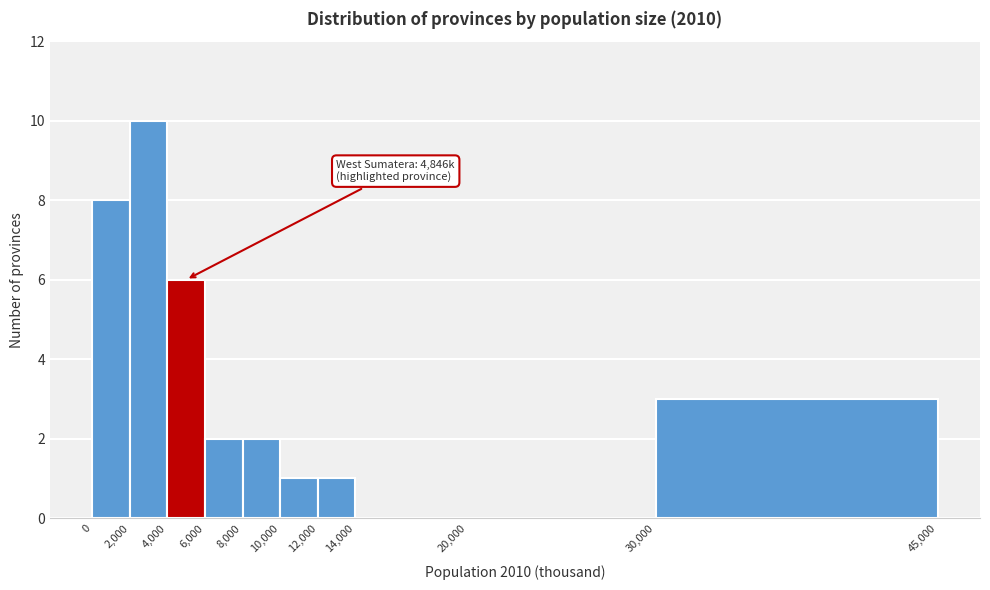

Which range on the x-axis has the tallest bar?

2,000 to 4,000